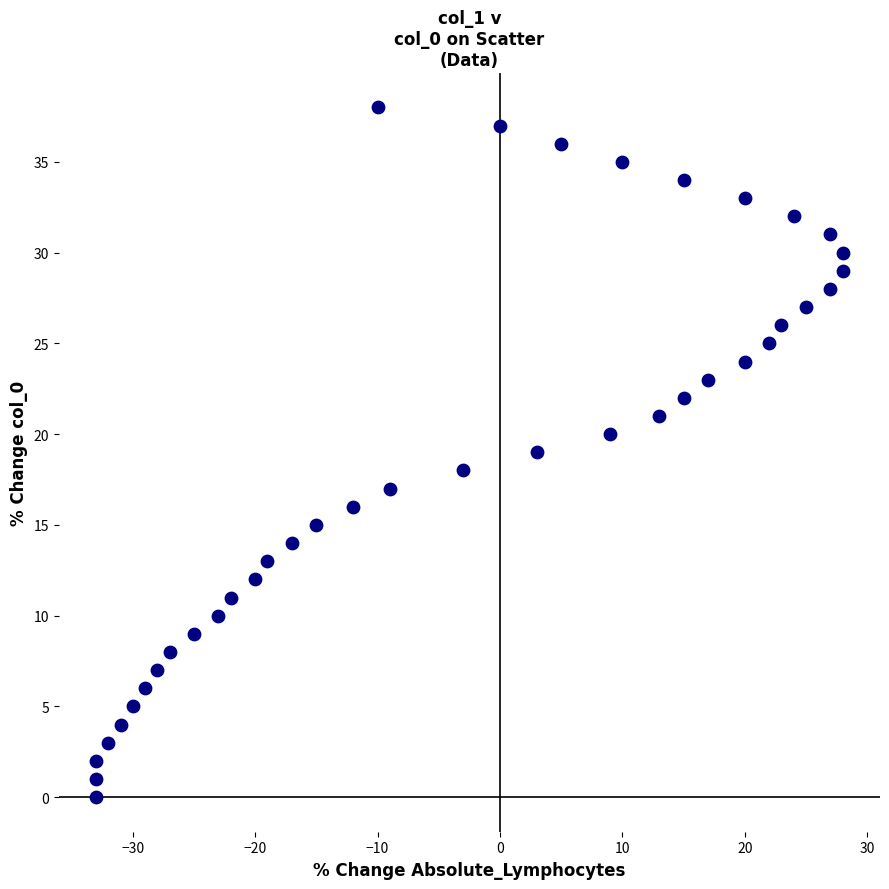

What is the range of Y values (max minus min)?

38